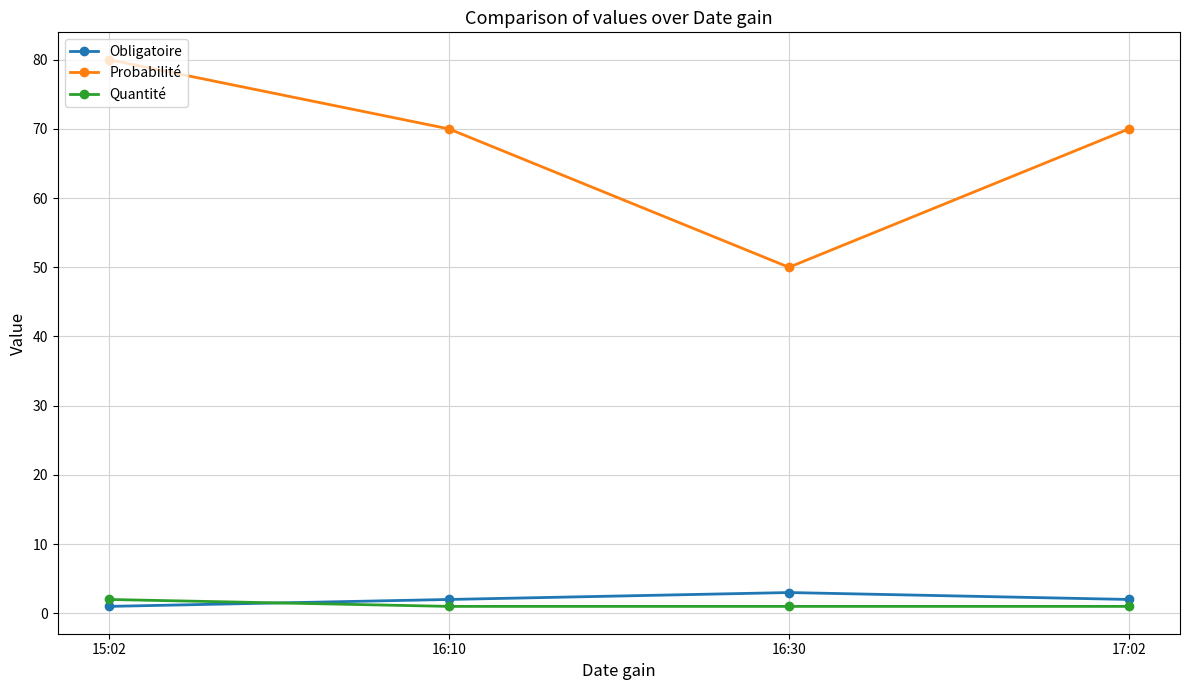

How many lines are shown in the chart?

3